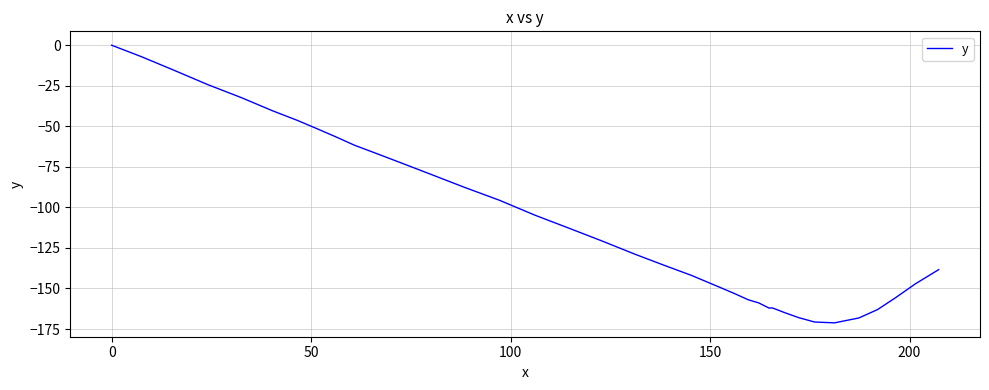

What is the smallest value displayed?

-171.2